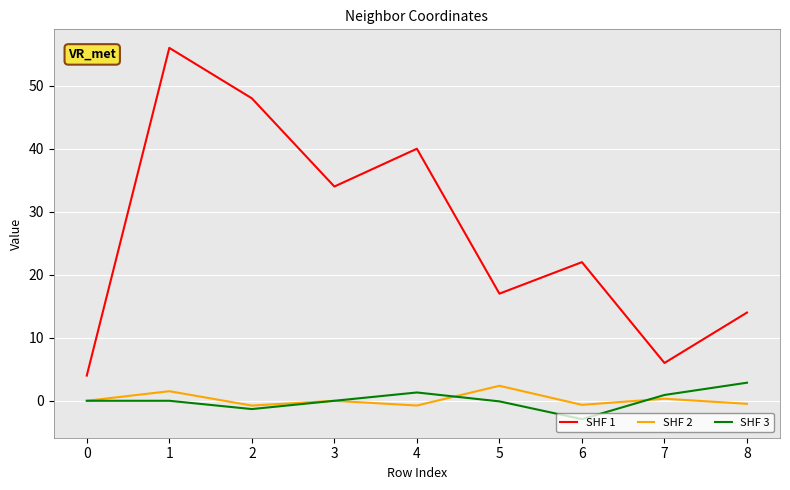

At how many categories does at least one series exceed 27?

4